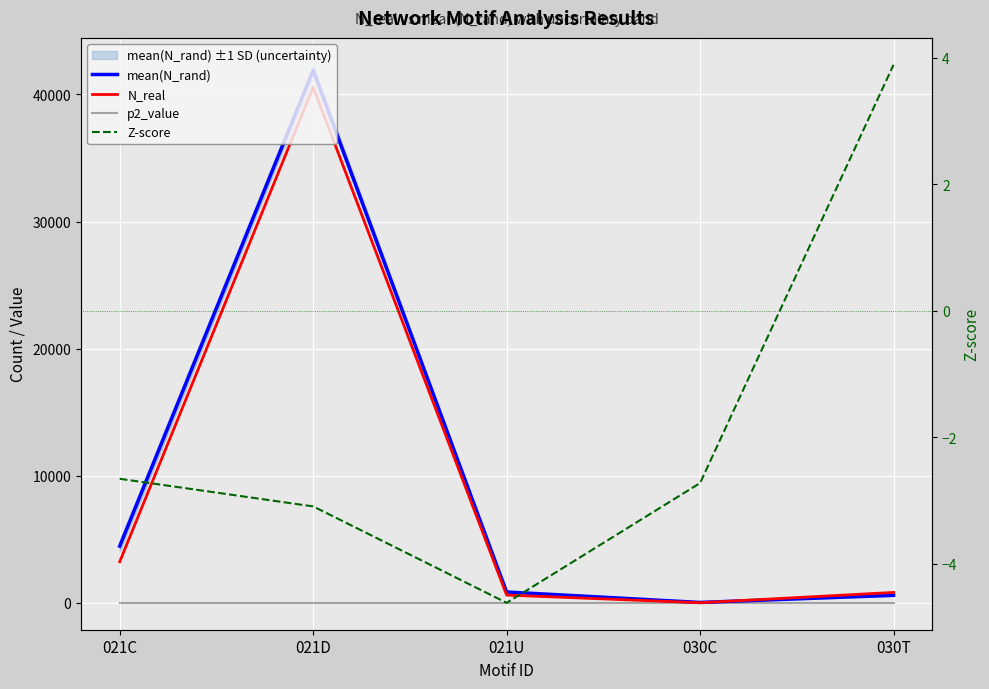

What is the label of the 1st point from the left?

021C